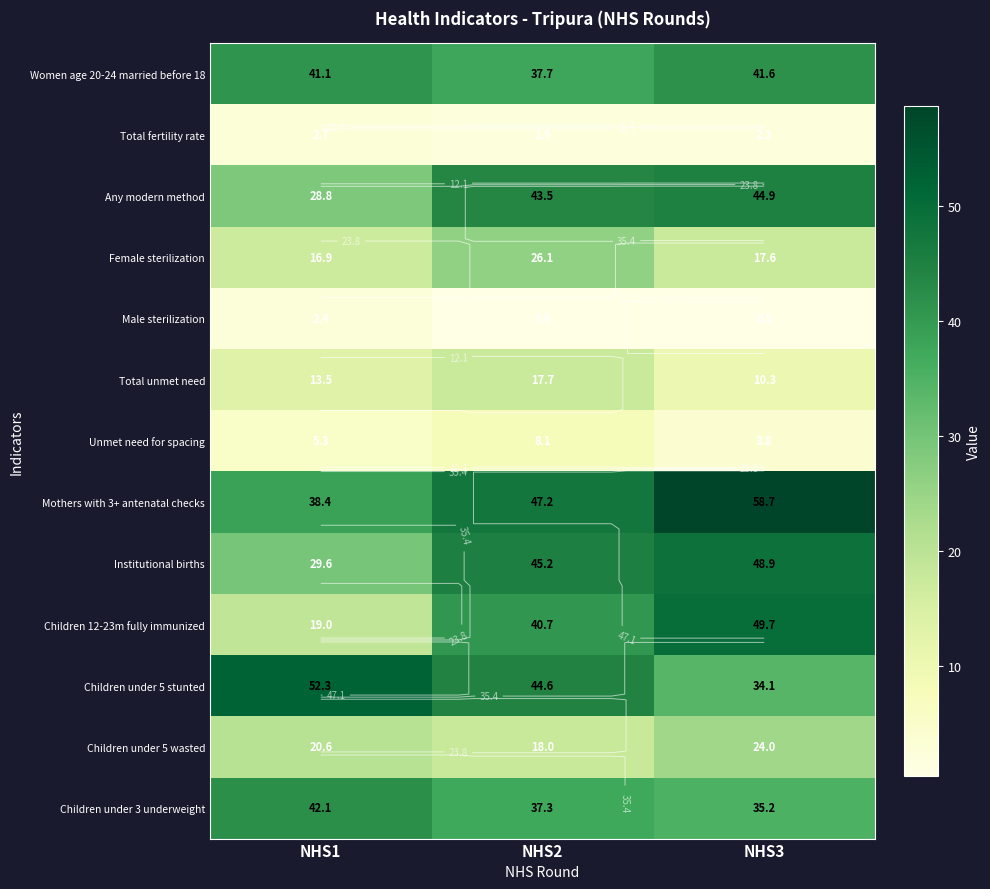

Rank the series at NHS2 from highest to lowest value.

Mothers with 3+ antenatal checks, Institutional births, Children under 5 stunted, Any modern method, Children 12-23m fully immunized, Women age 20-24 married before 18, Children under 3 underweight, Female sterilization, Children under 5 wasted, Total unmet need, Unmet need for spacing, Total fertility rate, Male sterilization